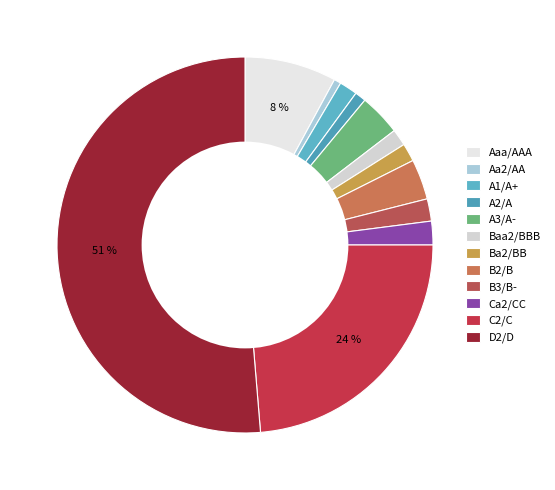

To the nearest percent, what is the combined percentage of Ba2/BB and C2/C?

25%